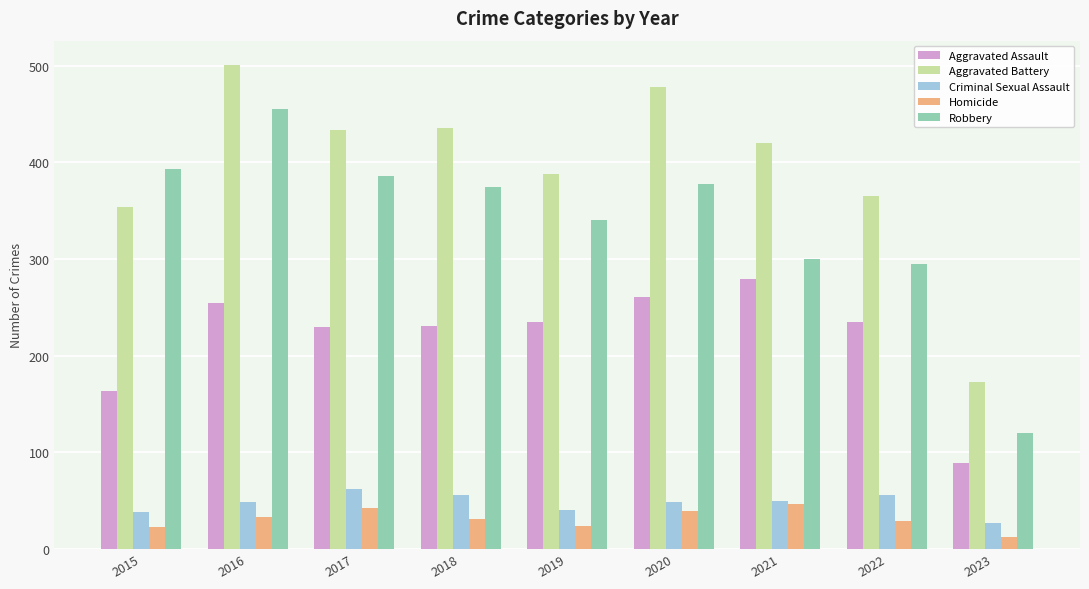

What value does the Aggravated Battery series have at 2018, to the nearest 10?

440